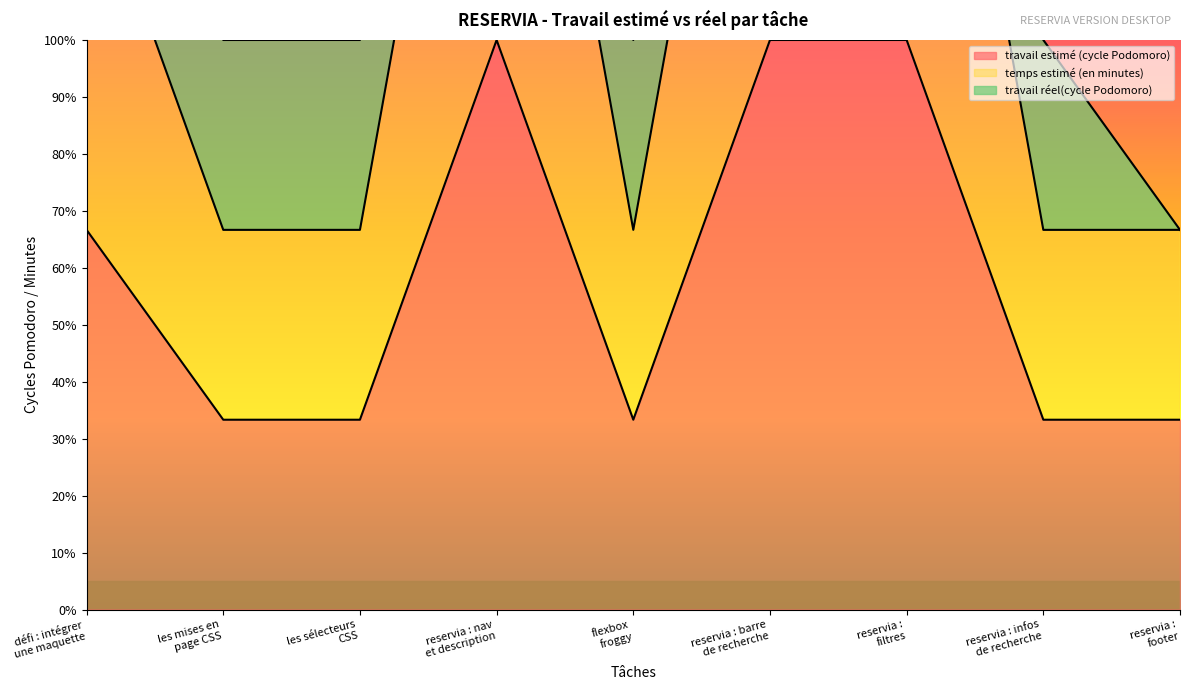

True or false: travail estimé (cycle Podomoro) has more than 0 points higher than both neighbors.

True